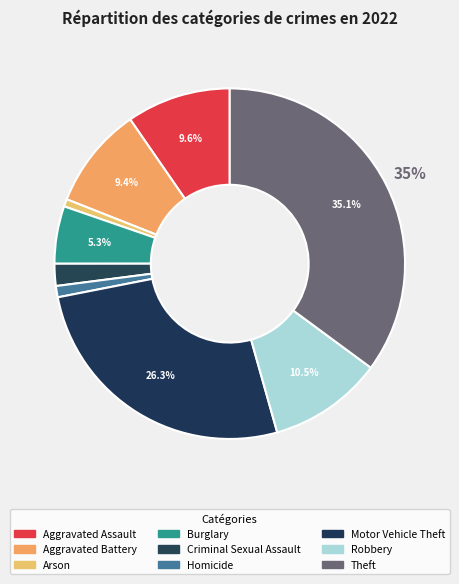

How many segments does this pie chart have?

9